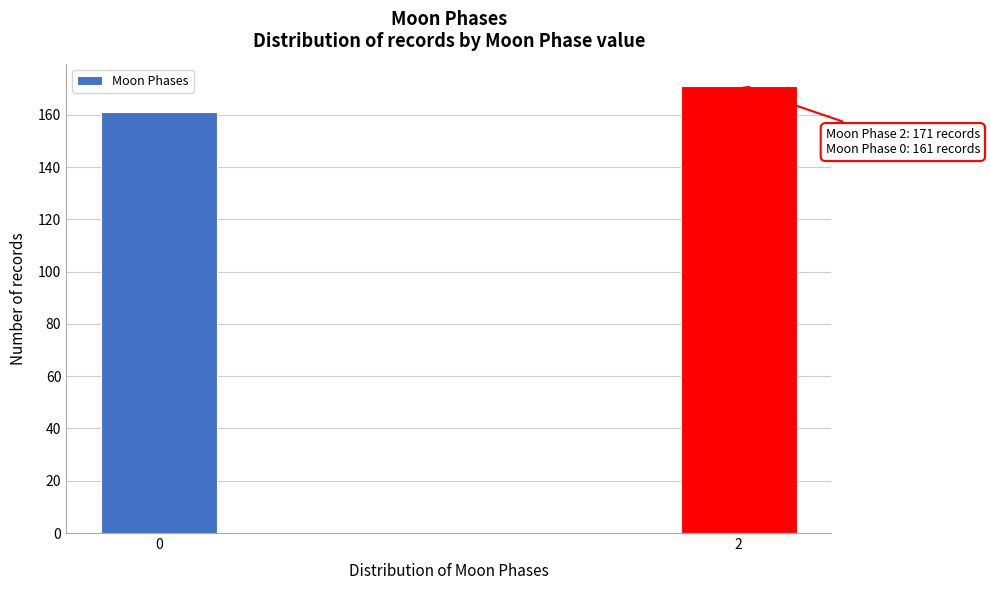

Reading left to right, what are all the values shown in this chart?

161	171